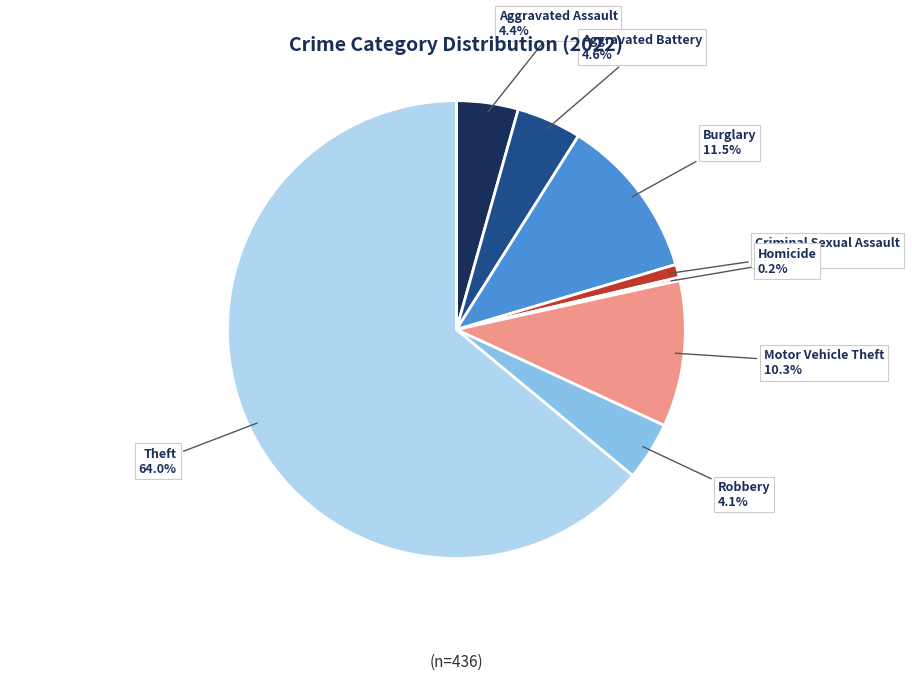

Does any single category account for the majority?

Yes